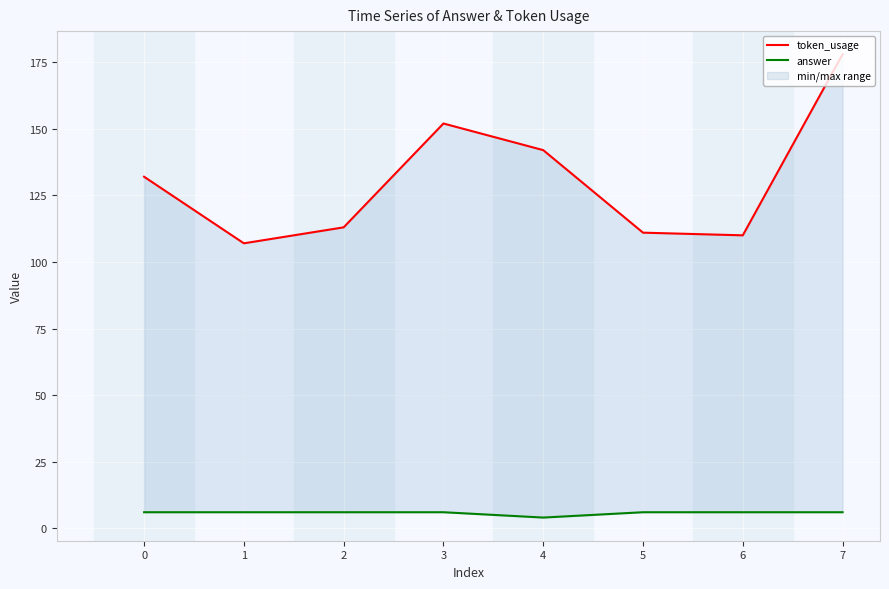

How many interior local valleys does the answer series have?

1